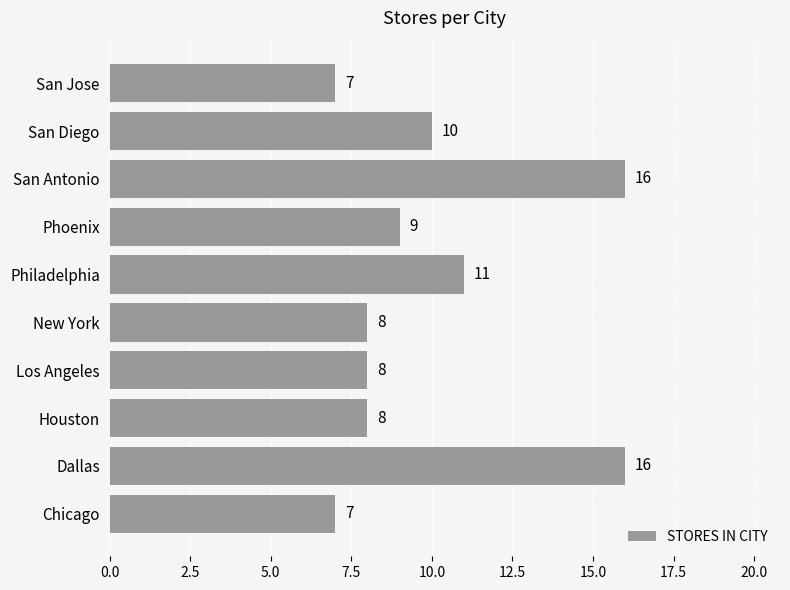

Reading bottom to top, extract all data points from this chart.

Chicago=7	Dallas=16	Houston=8	Los Angeles=8	New York=8	Philadelphia=11	Phoenix=9	San Antonio=16	San Diego=10	San Jose=7